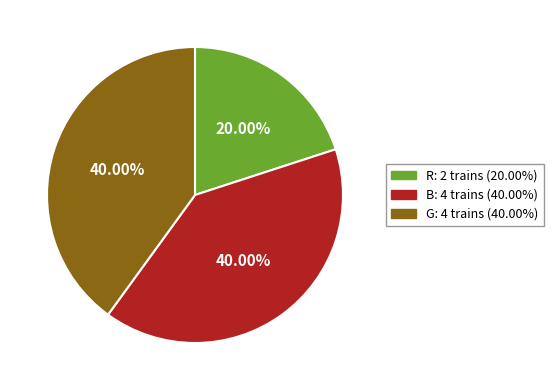

To the nearest percent, what is the average slice percentage?

33%